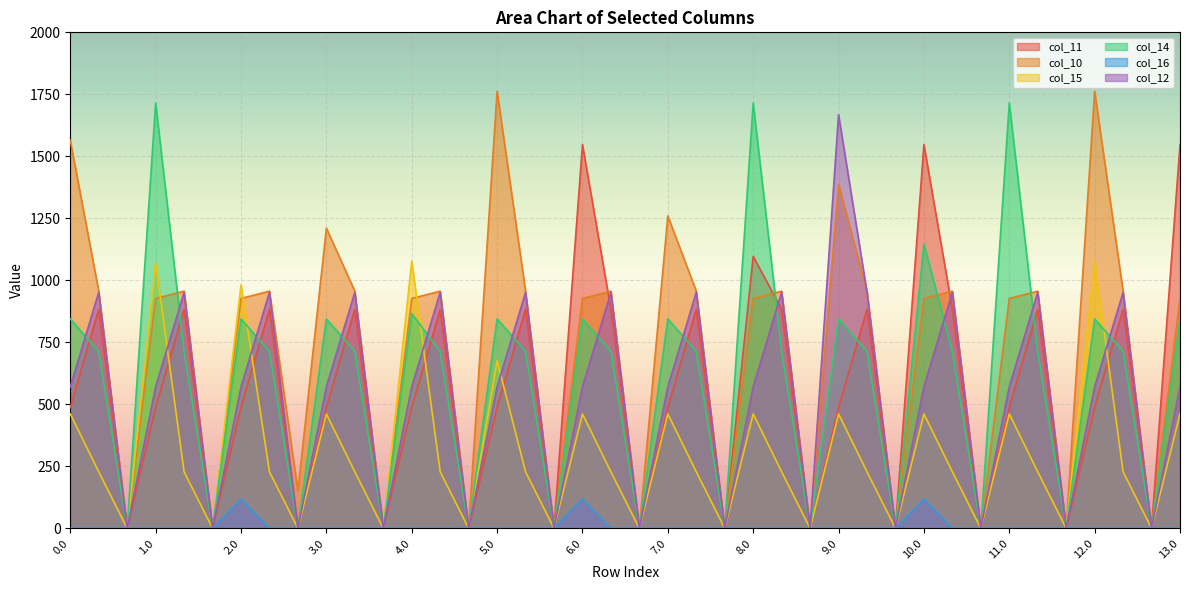

How many times do col_14 and col_15 cross each other?

3